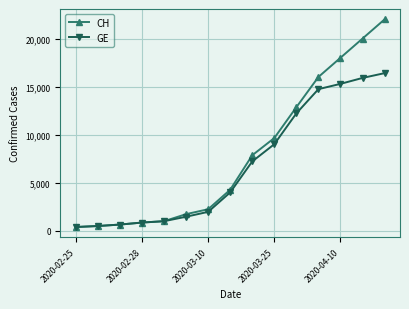

True or false: GE has more than 2 interior local peaks.

False